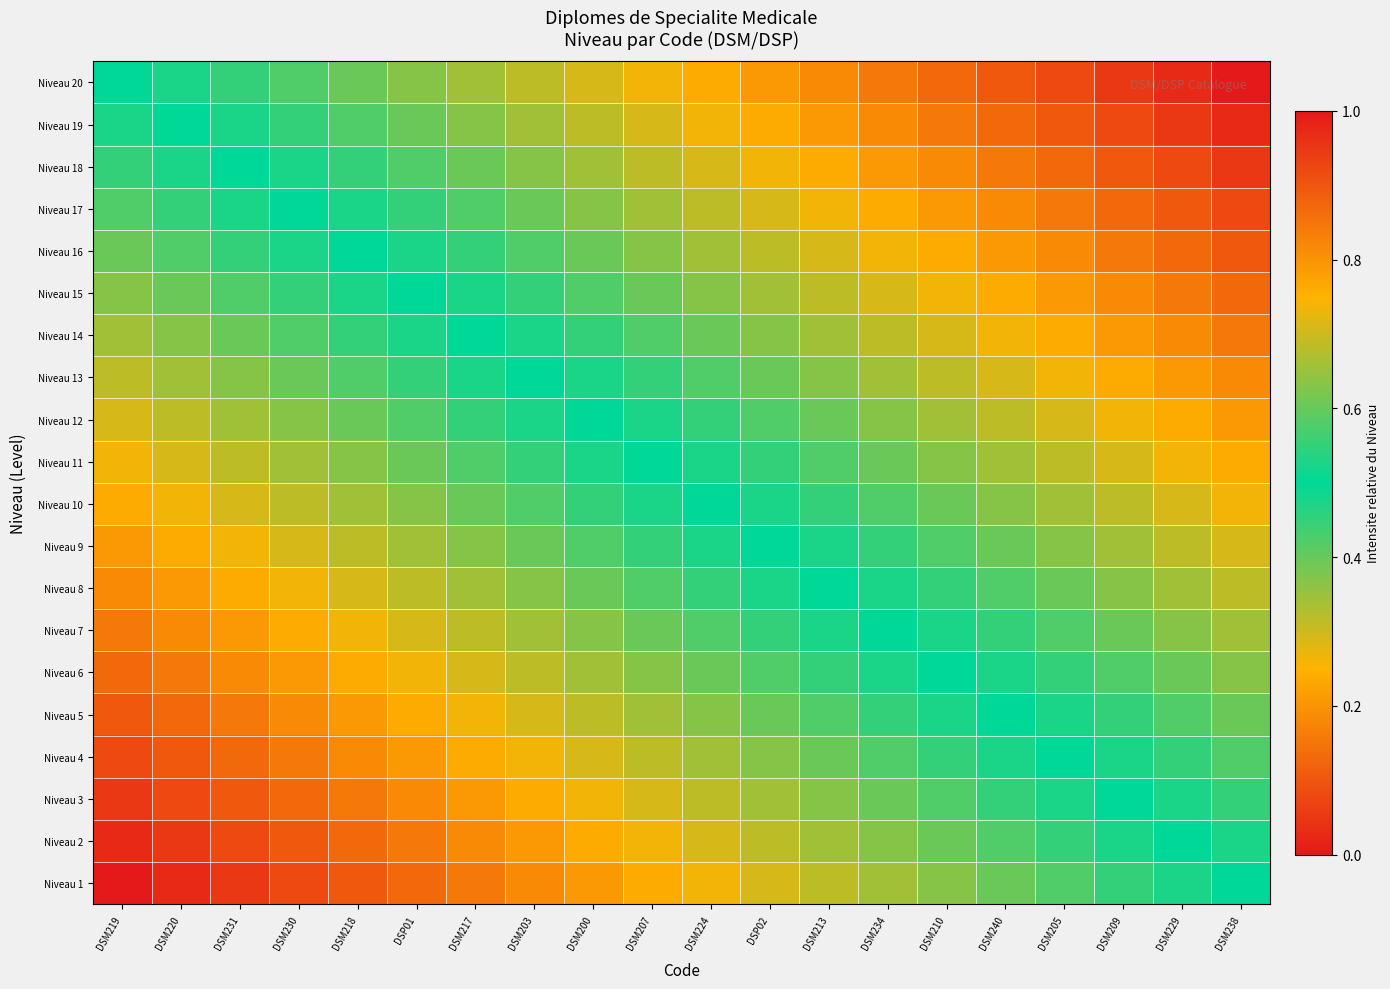

Rank the series at DSM224 from lowest to highest value.

Niveau 1, Niveau 2, Niveau 3, Niveau 4, Niveau 5, Niveau 6, Niveau 7, Niveau 8, Niveau 9, Niveau 10, Niveau 11, Niveau 12, Niveau 13, Niveau 14, Niveau 15, Niveau 16, Niveau 17, Niveau 18, Niveau 19, Niveau 20